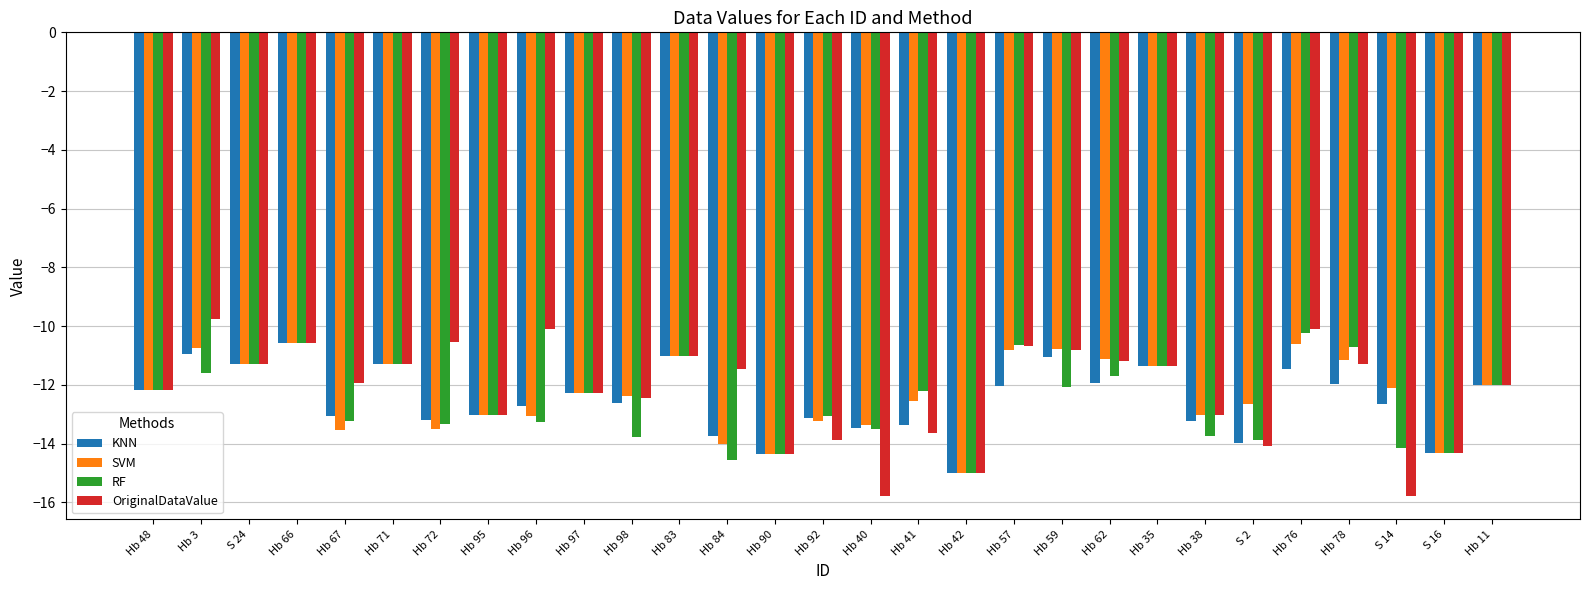

How many series are shown in this chart?

4